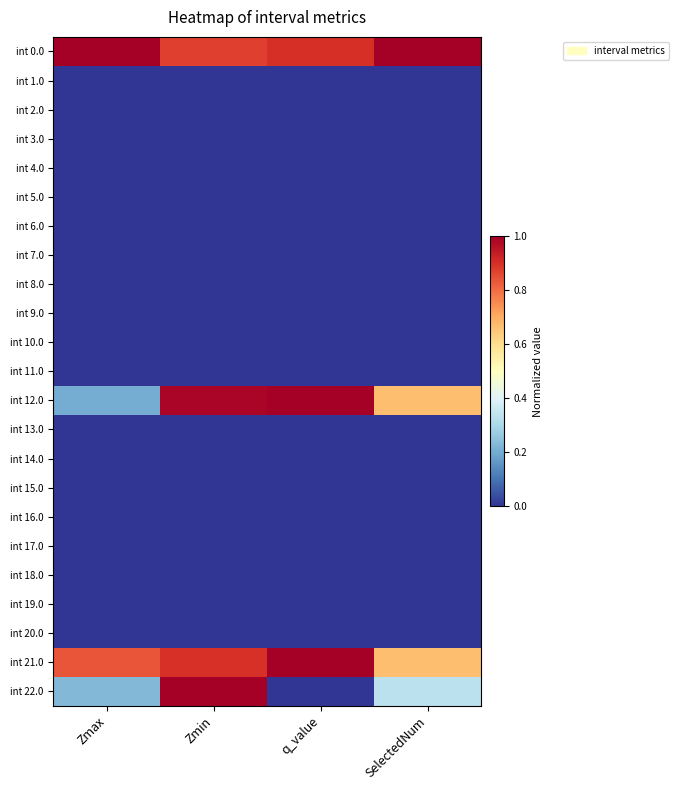

At which category is the sum across all series the highest?

Zmin